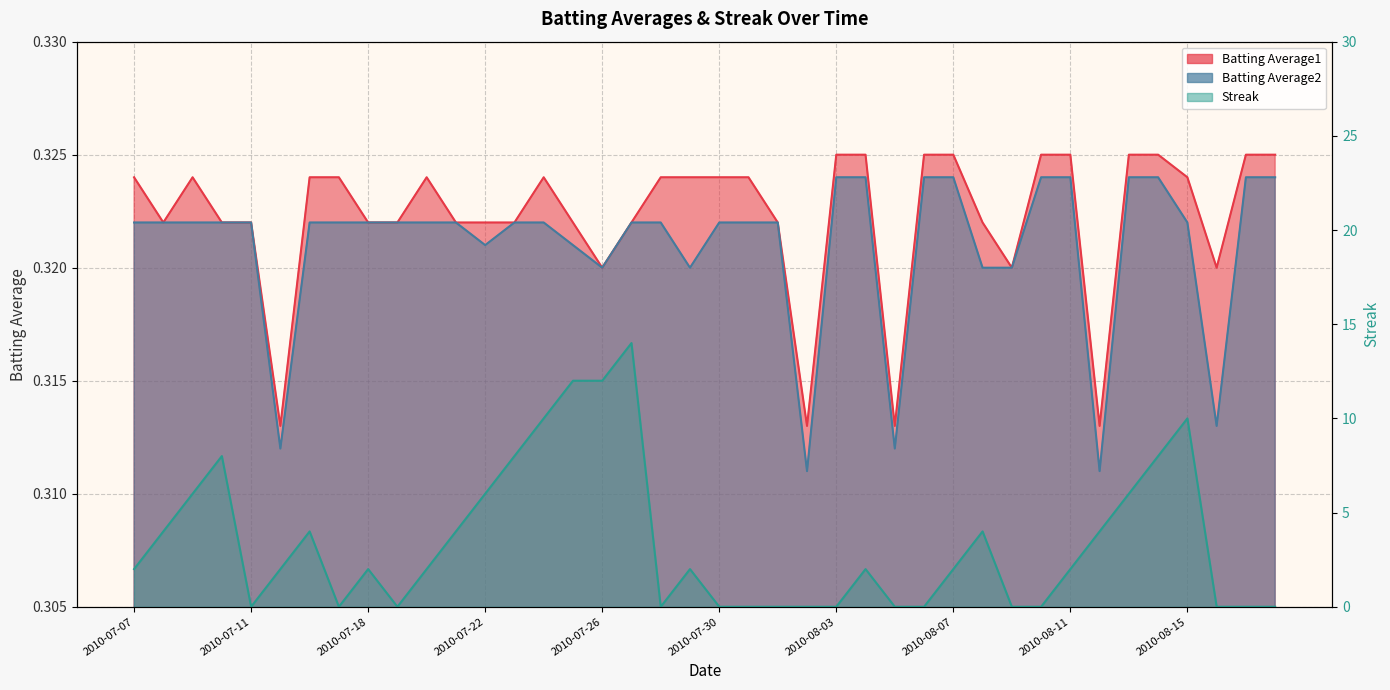

The value of Batting Average2 at 2010-07-28 is 0.3. True or false?

True